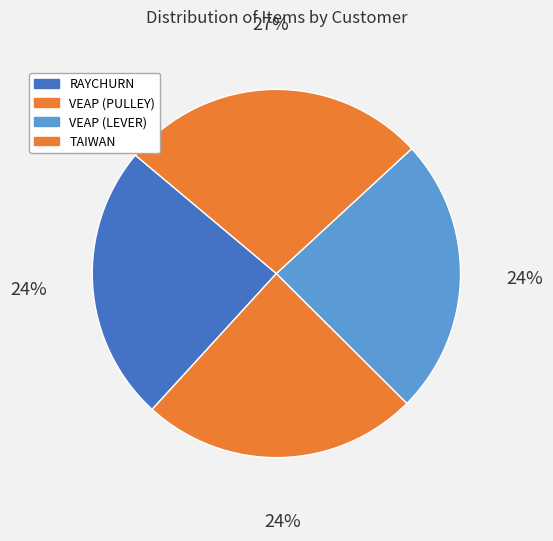

Does any single category account for the majority?

No